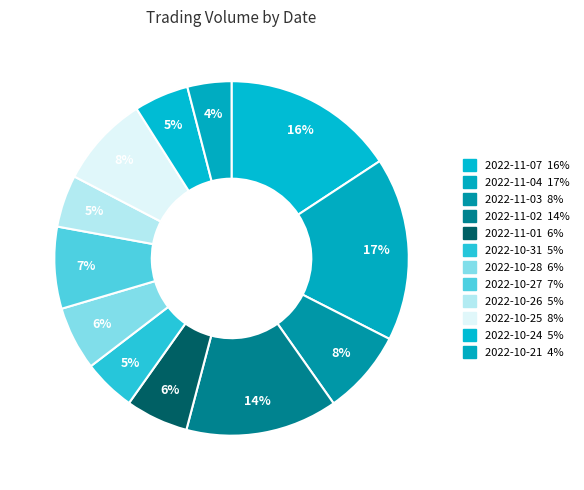

What portion of the pie excludes 2022-10-21?

96.0%